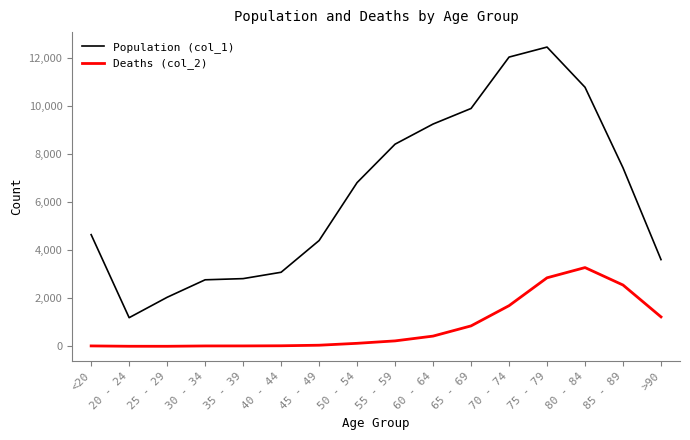

What is the difference between the maximum and second lowest values in the Deaths (col_2) series?

3269